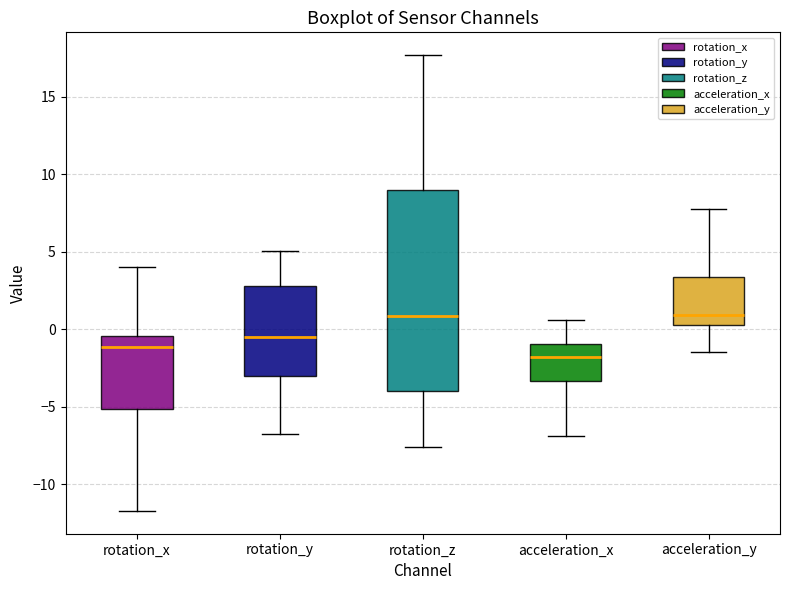

Which box is the tallest, from its lower edge to its upper edge?

rotation_z